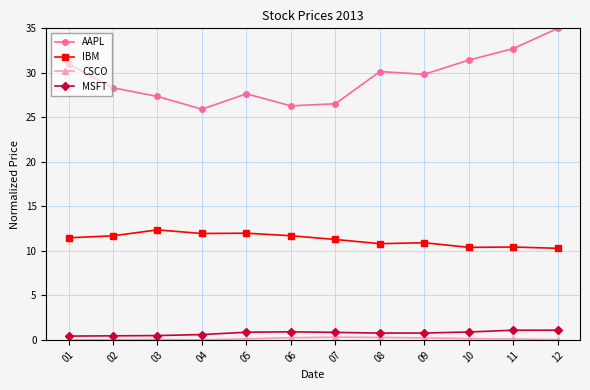

At which category does the chart reach its peak across all series?

12